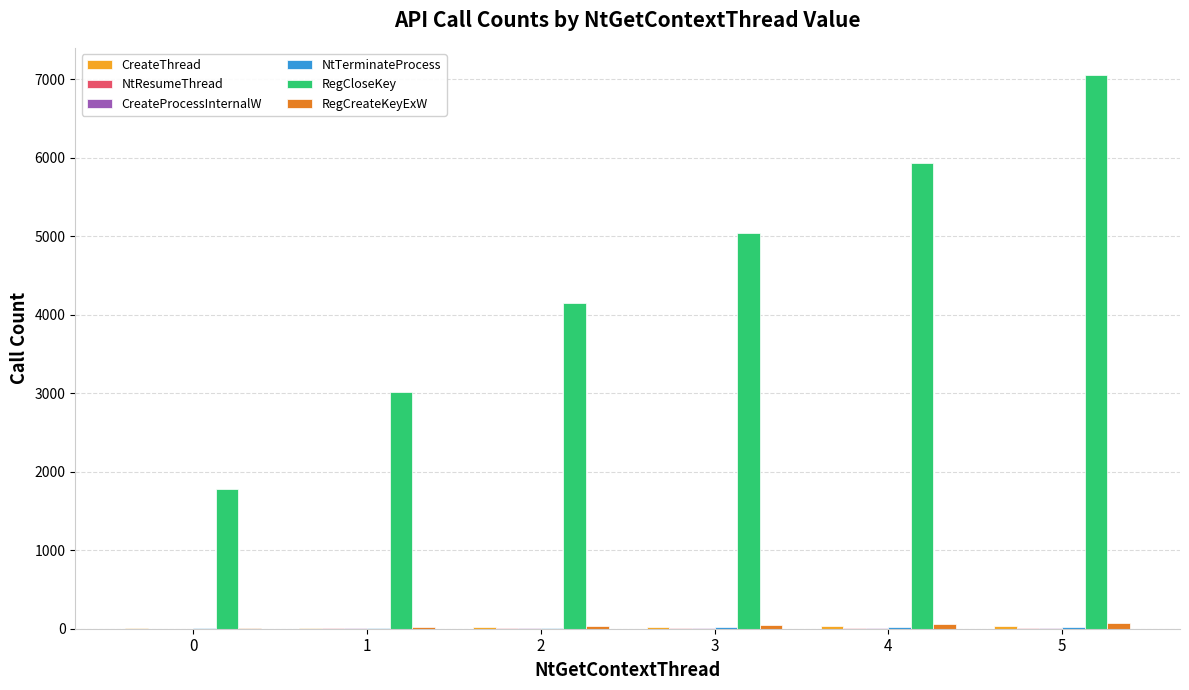

What is the maximum value shown in the chart?

7049